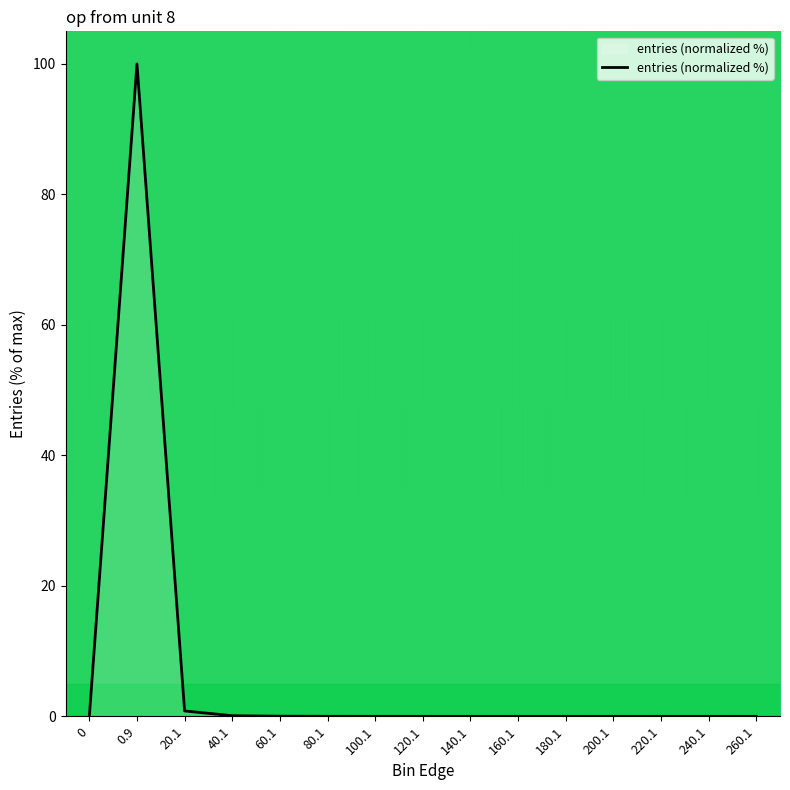

The chart shows a value of 0.0 at 200.1. True or false?

True